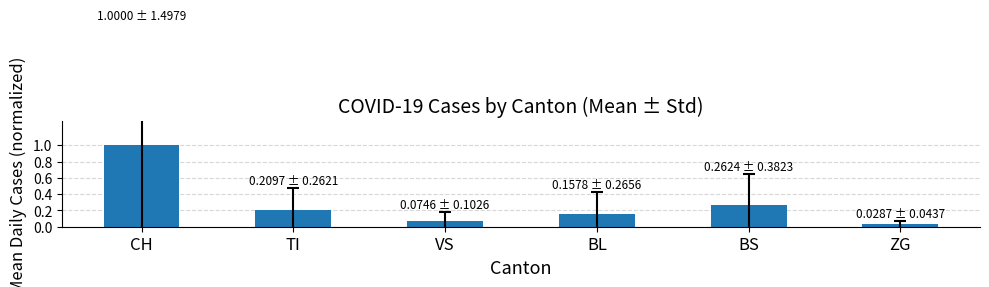

What is the value of the 1st bar from the left?

1.0